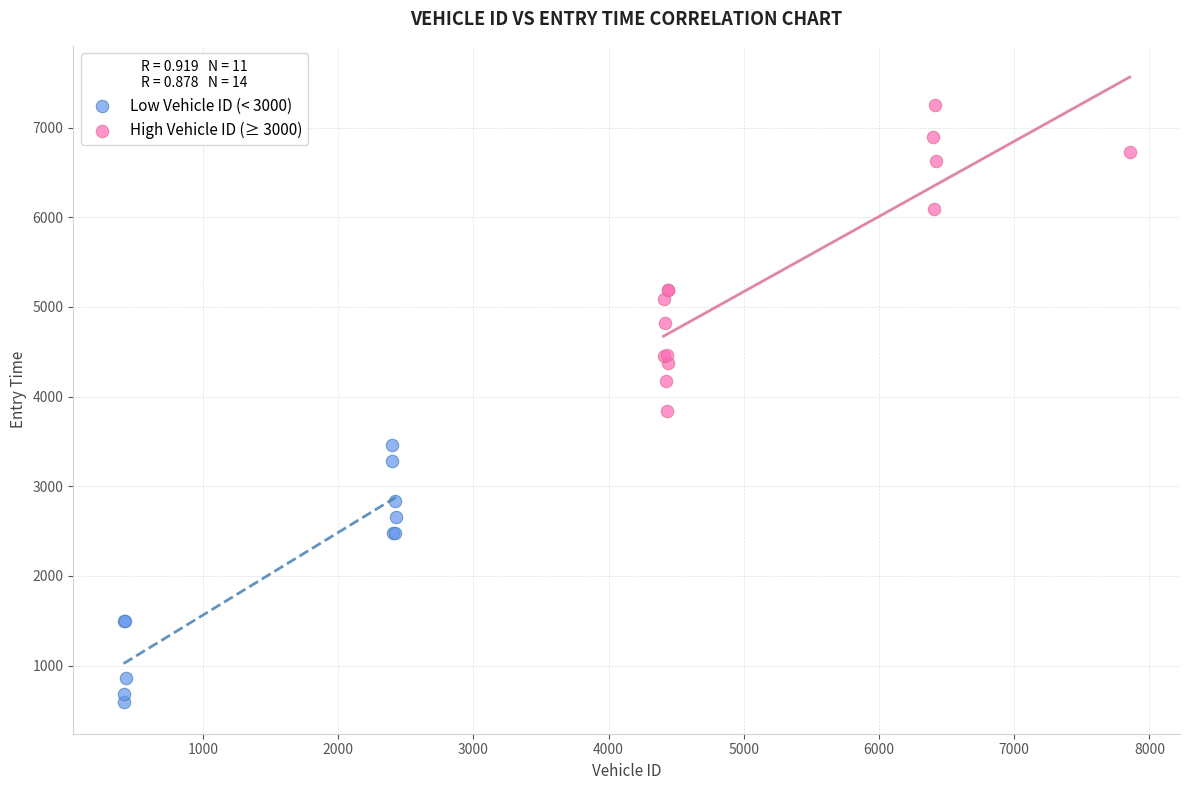

Which series reaches the minimum Y coordinate?

Low Vehicle ID (< 3000)